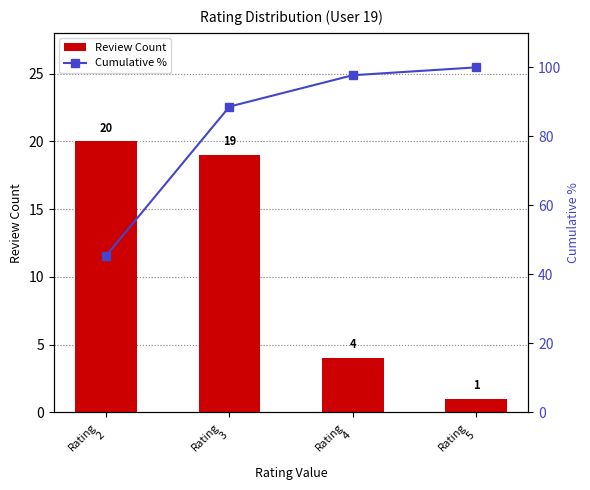

What is the sum of all Review Count values?

44